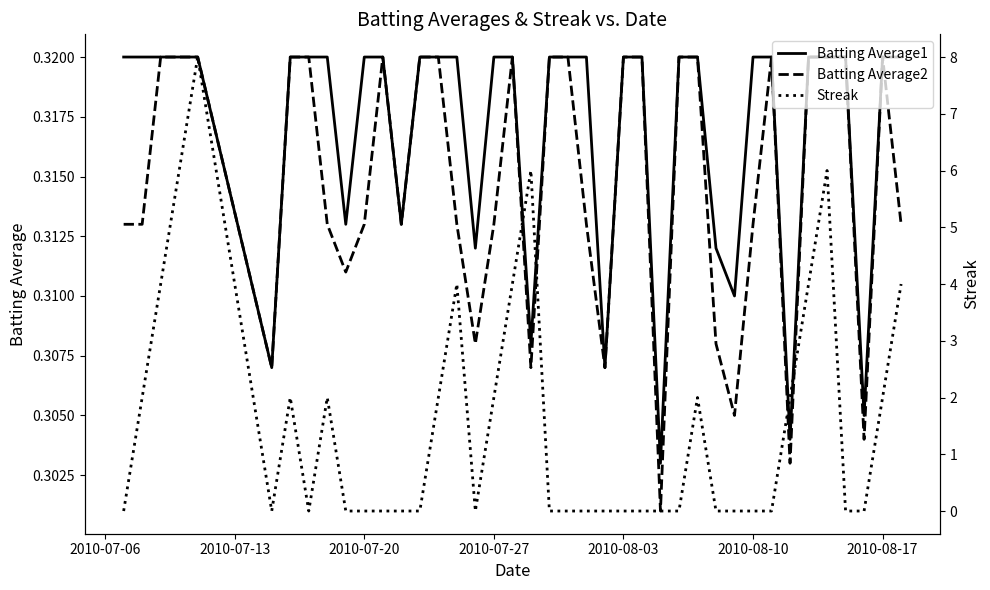

What is the greatest value displayed?

8.0